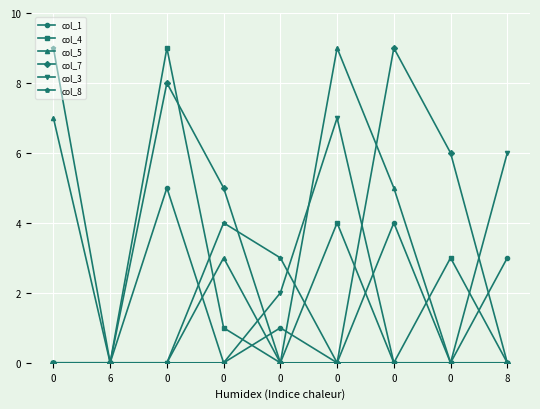

What are all the series names shown in the legend?

col_1, col_4, col_5, col_7, col_3, col_8